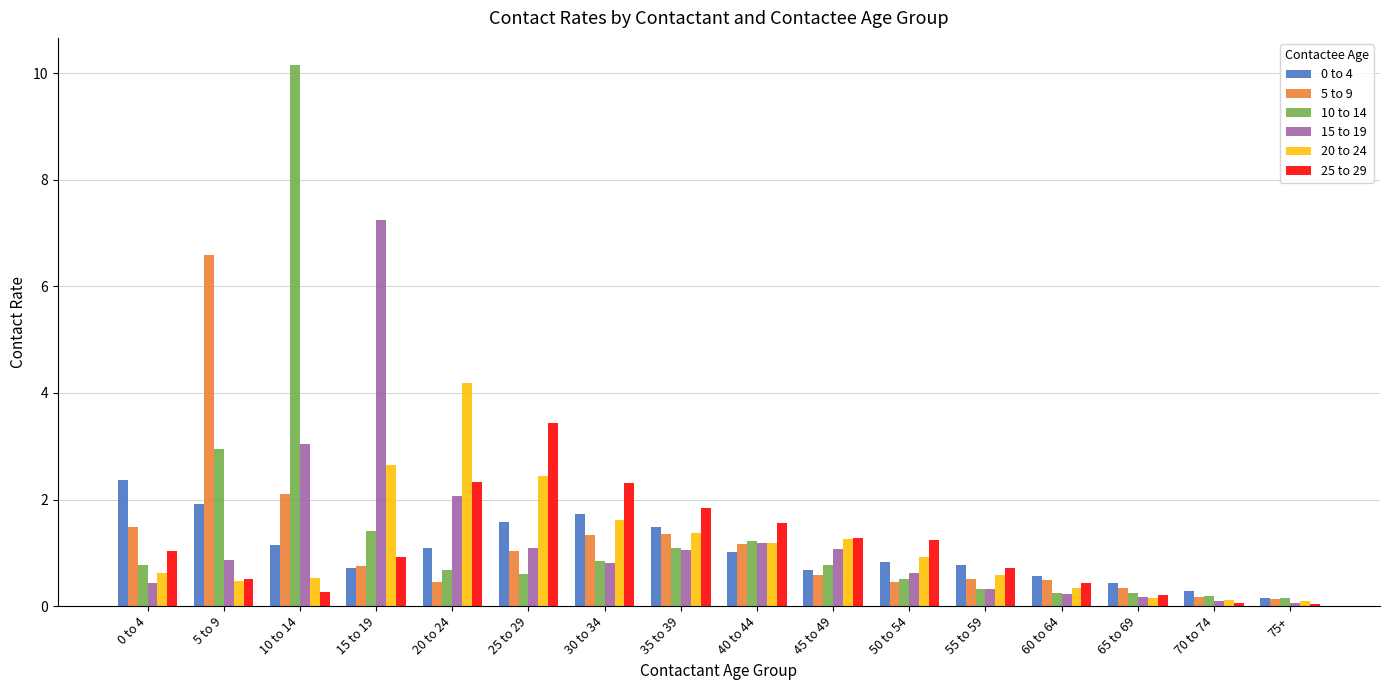

What is the value of the 25 to 29 bar at the 6th from the left?

3.4